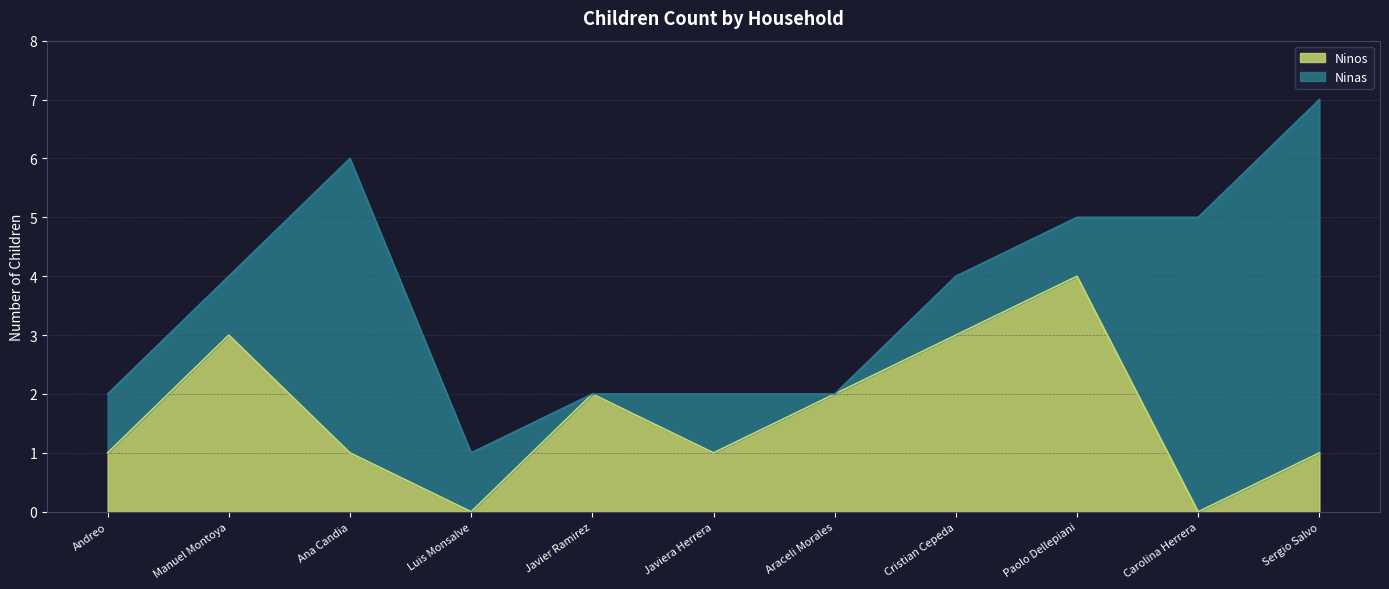

Reading left to right, what are all the values shown in this chart?

1	3	1	0	2	1	2	3	4	0	1